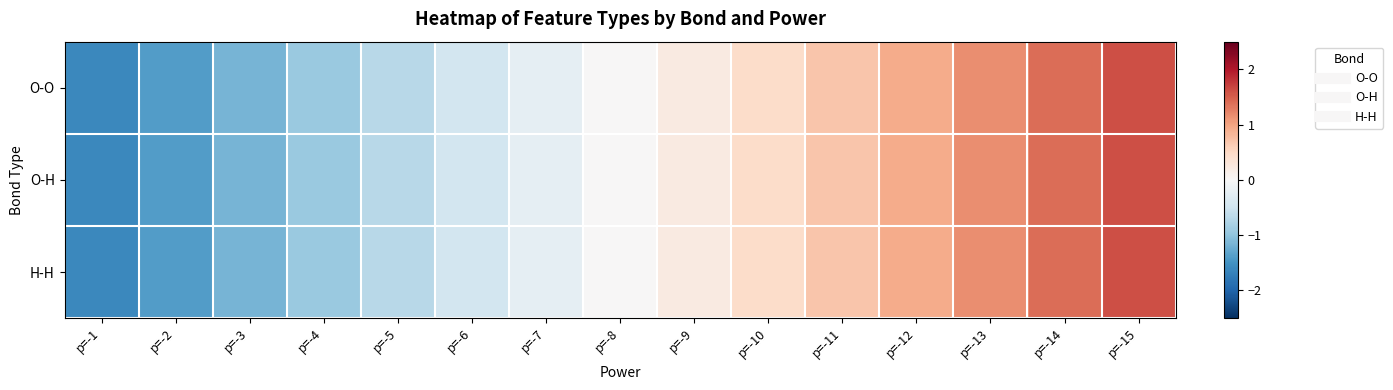

Count the number of data series in this chart.

3